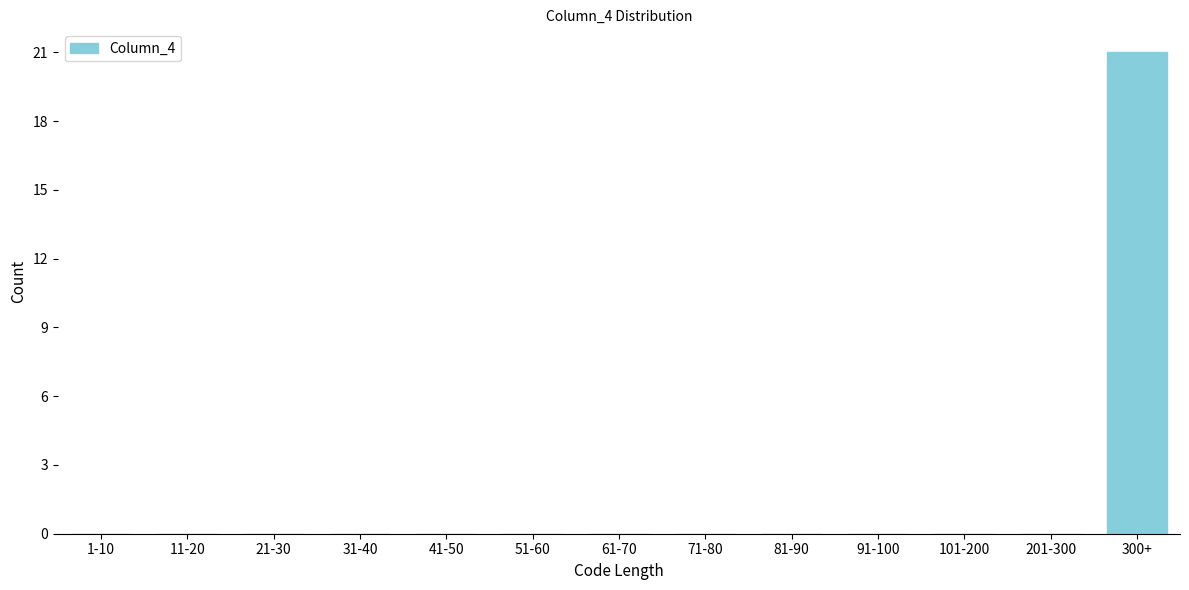

Reading left to right, list all the values displayed in this chart.

1-10=0	11-20=0	21-30=0	31-40=0	41-50=0	51-60=0	61-70=0	71-80=0	81-90=0	91-100=0	101-200=0	201-300=0	300+=21